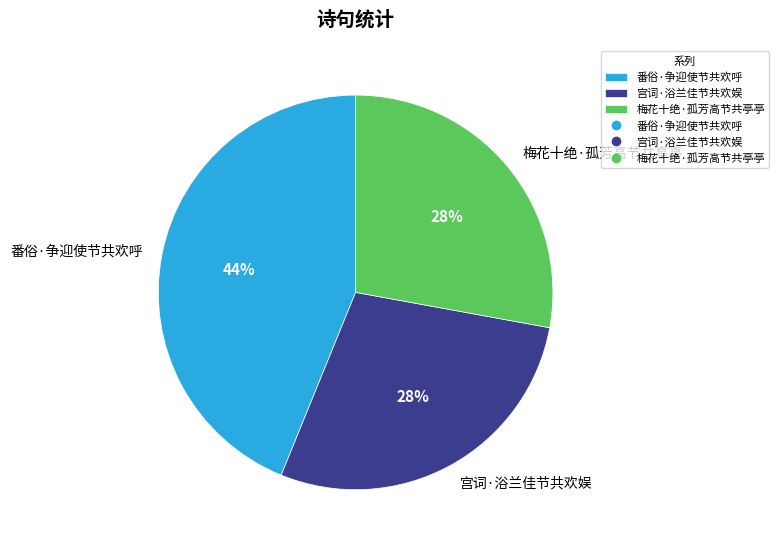

Count the number of slices in the pie.

3